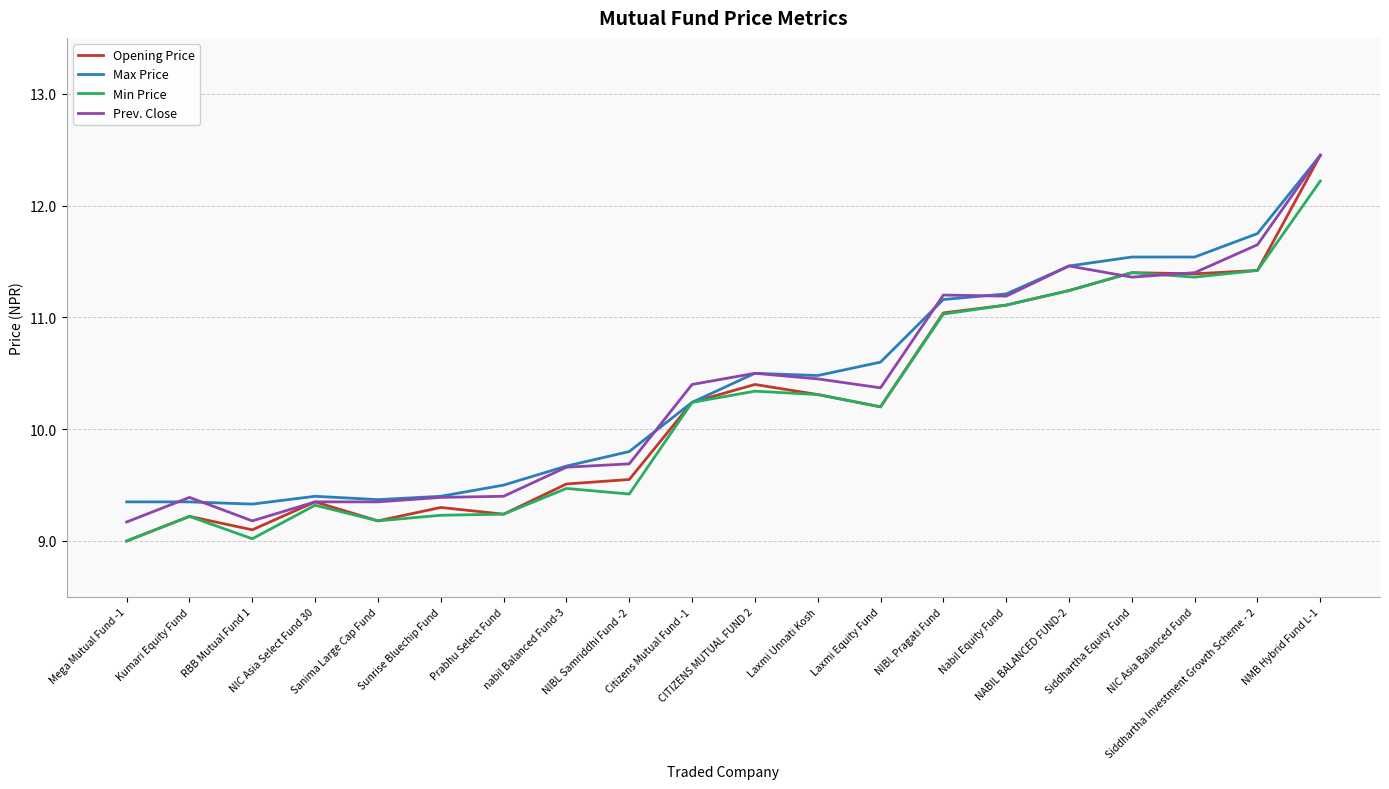

What is the sum of the Max Price values at Sanima Large Cap Fund and Kumari Equity Fund?

18.7